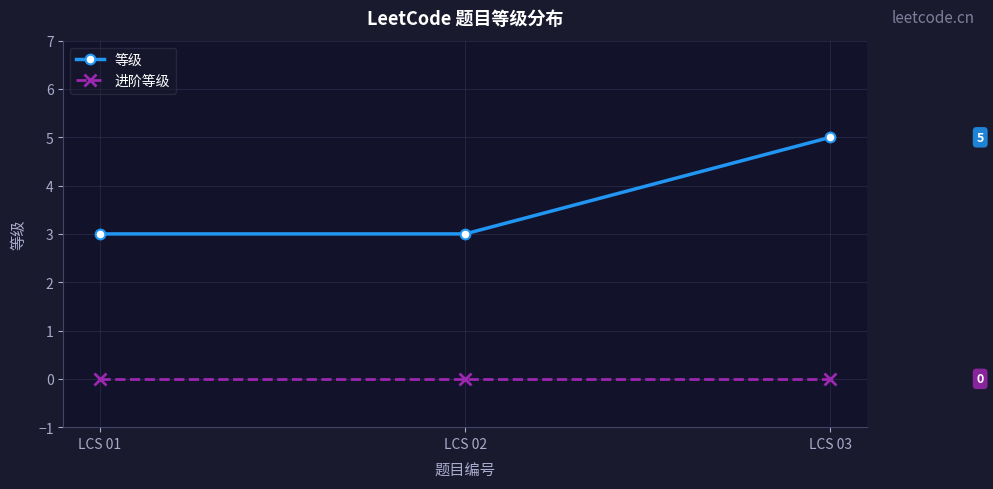

Is the value of 进阶等级 at LCS 02 greater than the value of 等级 at LCS 03?

No